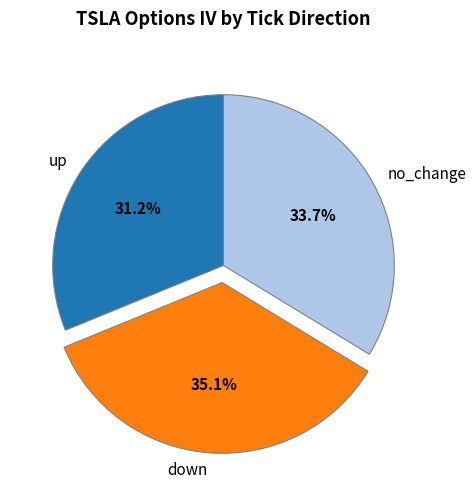

Is there a majority slice in this chart?

No